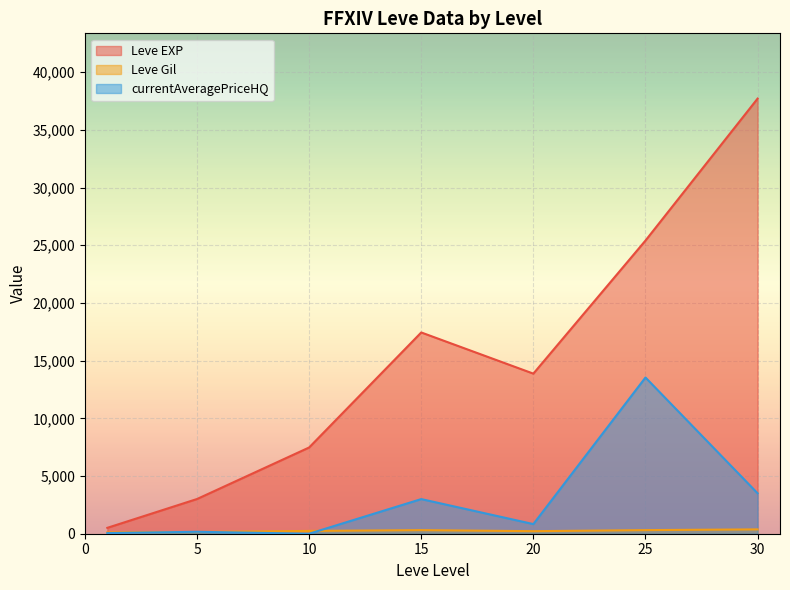

What is the maximum value shown in the chart?

37715.0